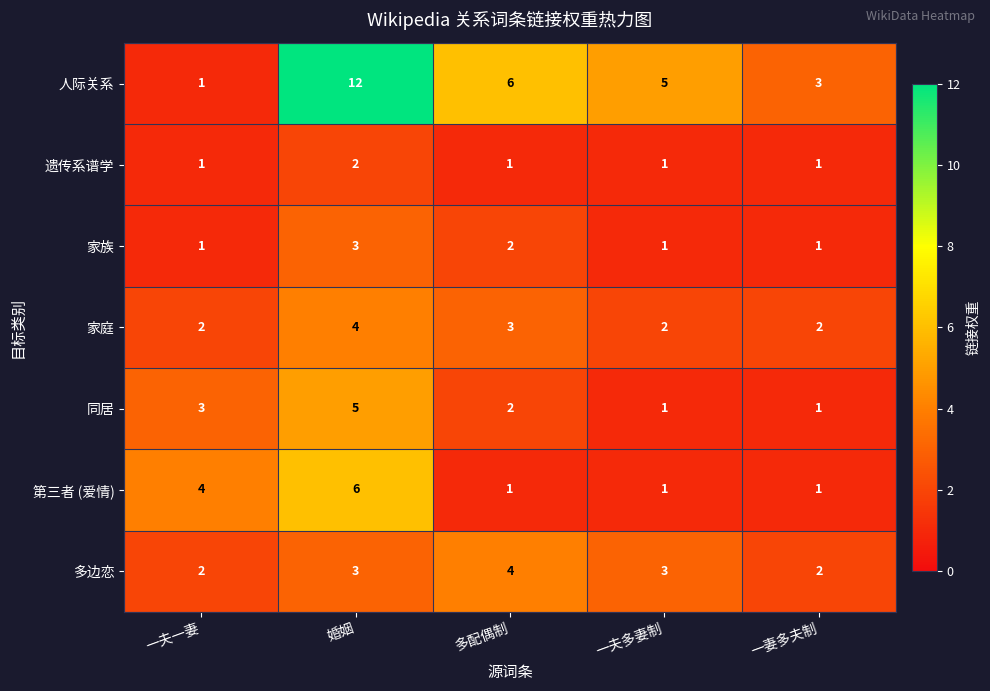

Read the 第三者 (爱情) value at 婚姻.

6